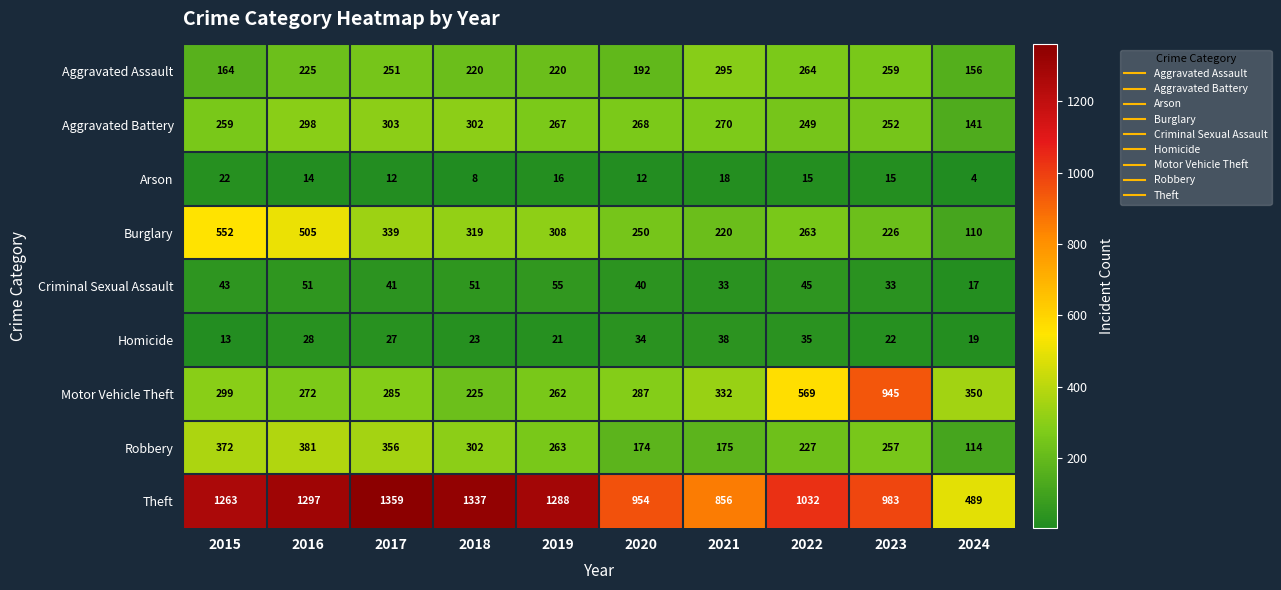

The value of Criminal Sexual Assault at 2017 is 41. True or false?

True